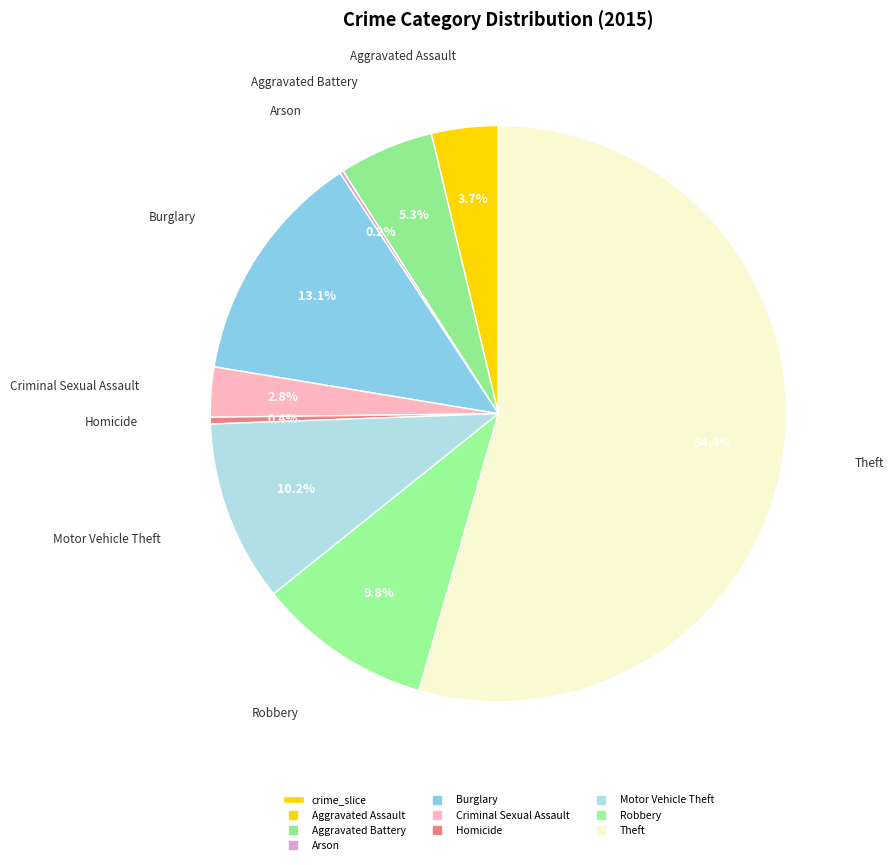

Which category has the smallest portion of the pie?

Arson